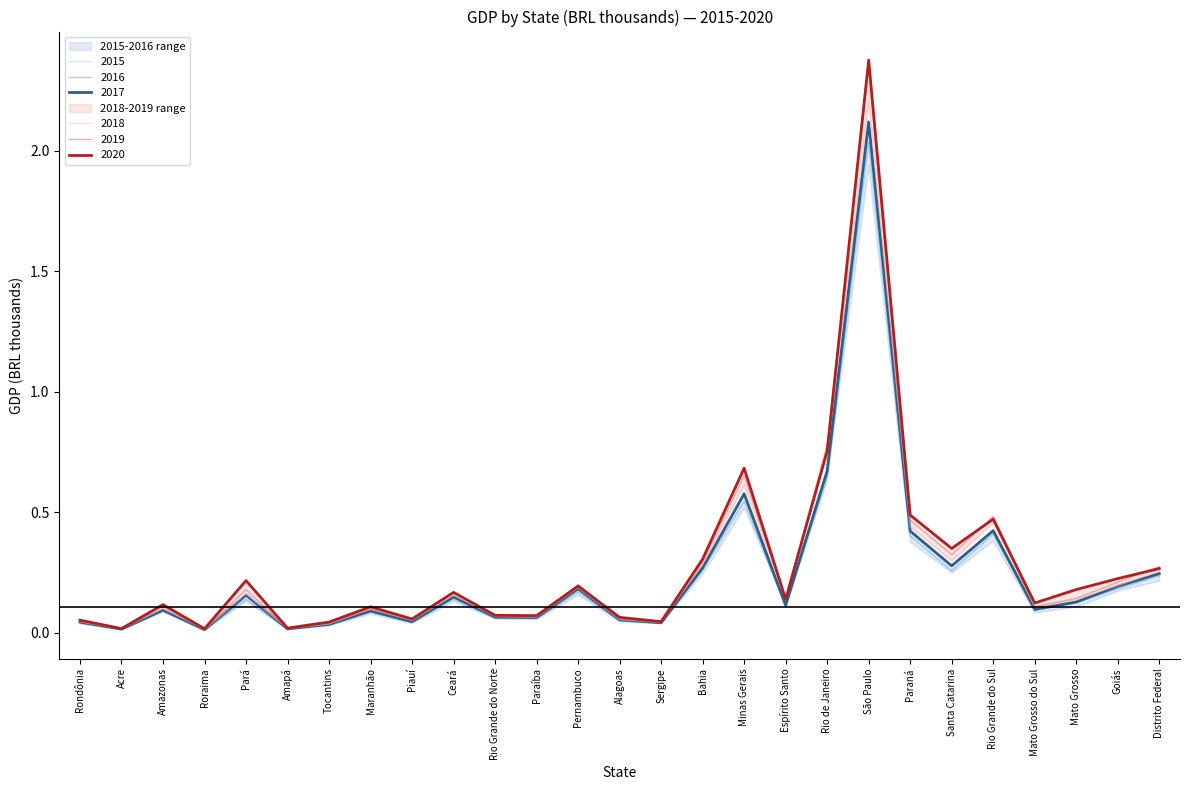

Is the value of 2016 at Mato Grosso do Sul greater than the value of 2019 at Espírito Santo?

No